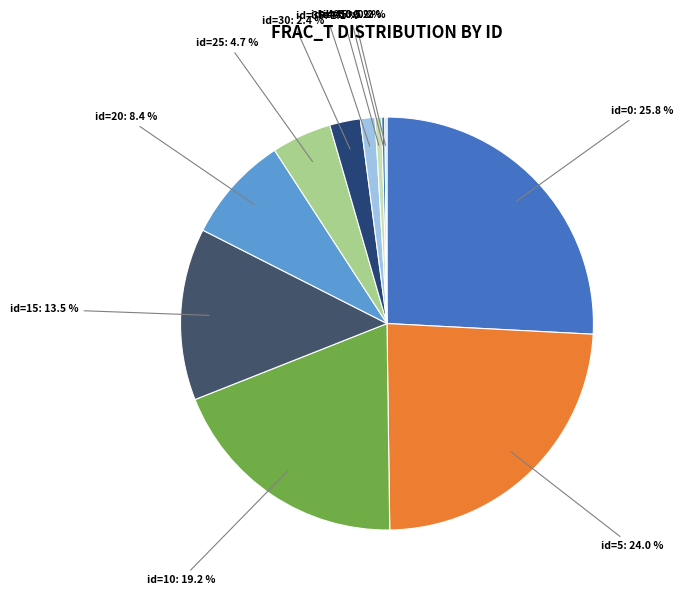

Is there a majority slice in this chart?

No